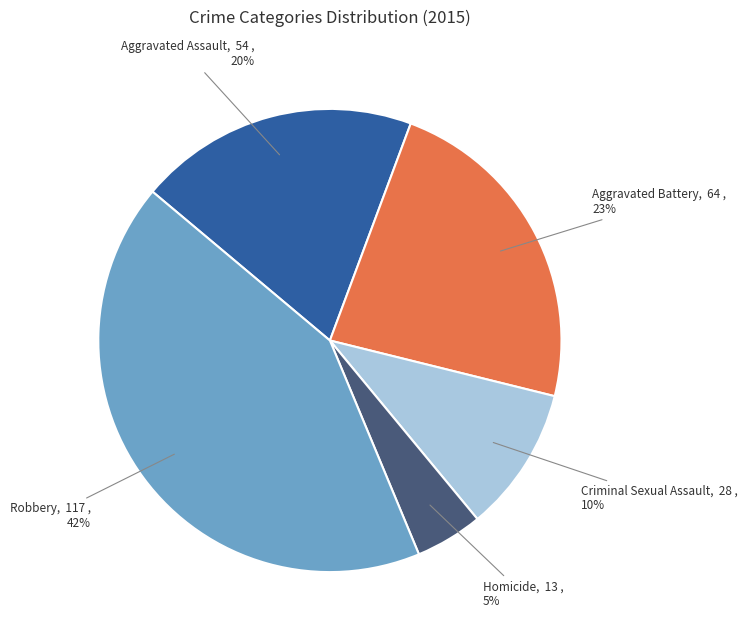

To the nearest percent, what percentage of the pie is Robbery?

42%